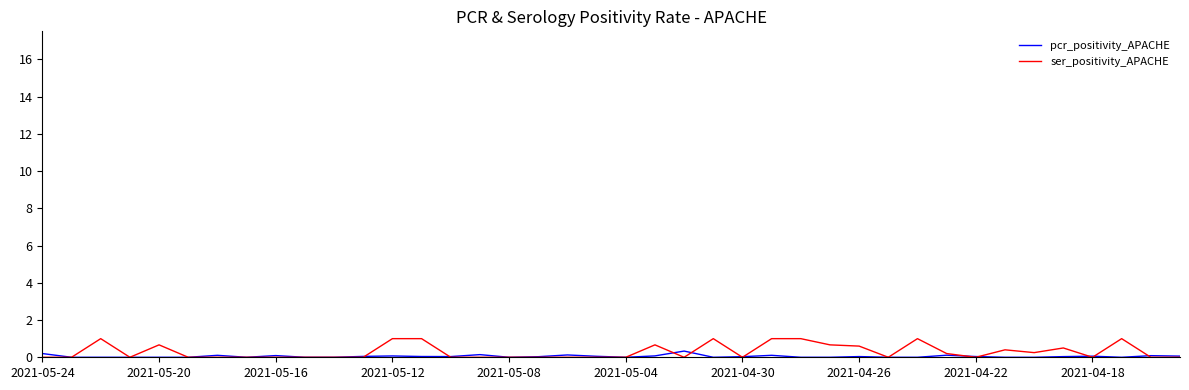

Which series has the widest spread of values?

ser_positivity_APACHE